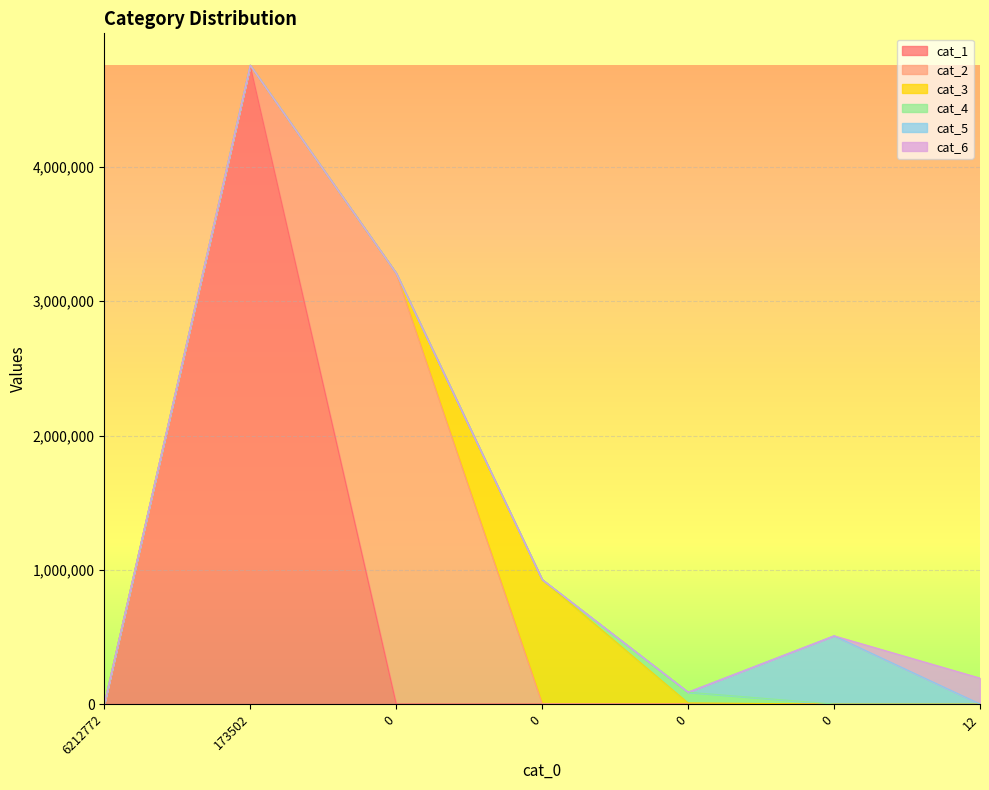

How many values in the cat_6 series are below 1?

3